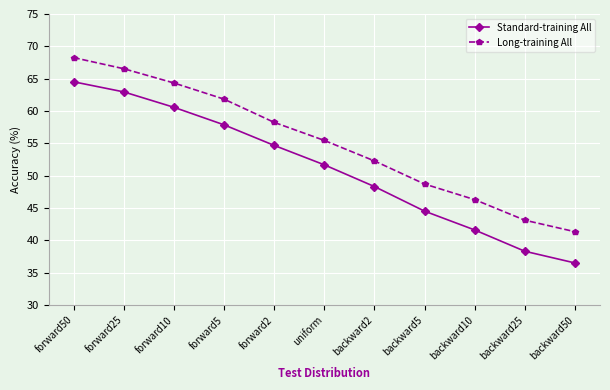

At which category is the sum across all series the highest?

forward50